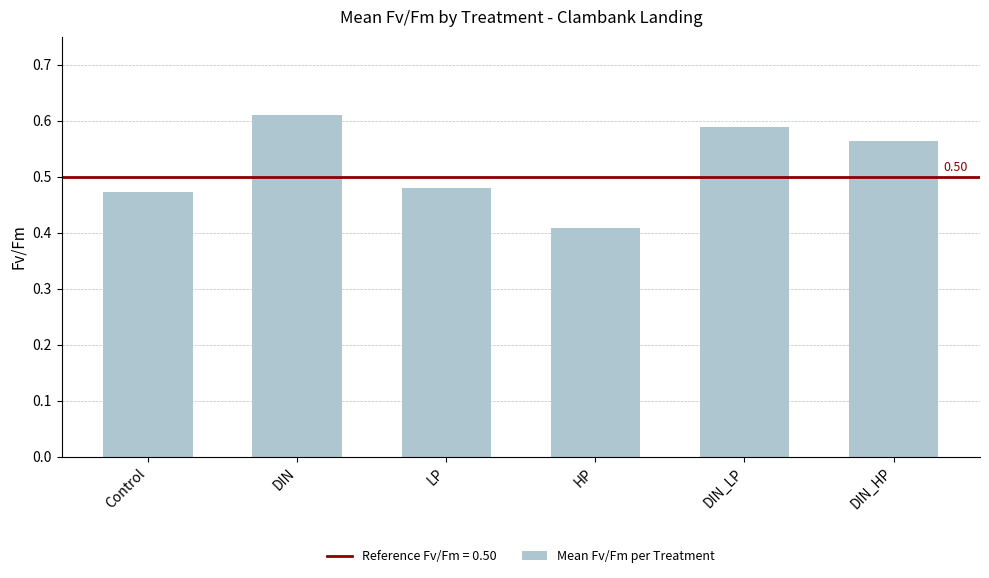

What is the sum of the values at LP and HP?

0.9